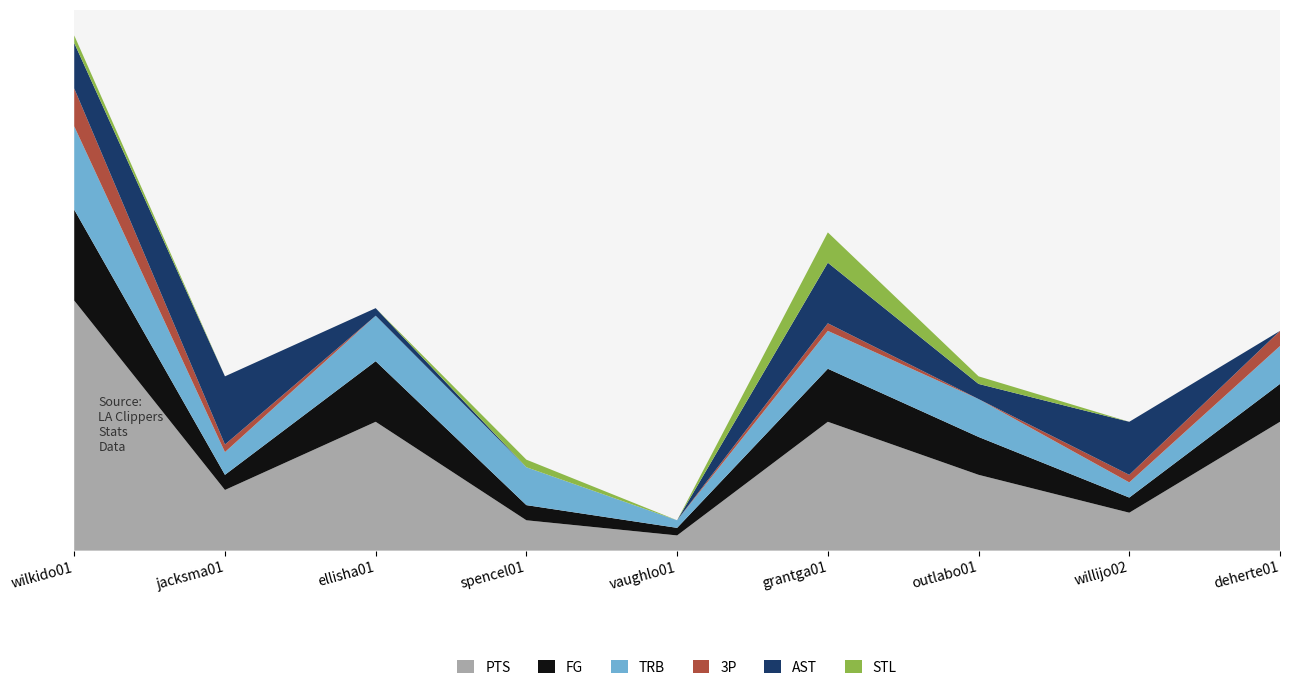

Reading right to left, what are all the values shown in this chart?

PTS: 17	5	10	17	2	4	17	8	33
FG: 5	2	5	7	1	2	8	2	12
TRB: 5	2	5	5	1	5	6	3	11
3P: 2	1	0	1	0	0	0	1	5
AST: 0	7	2	8	0	0	1	9	6
STL: 0	0	1	4	0	1	0	0	1